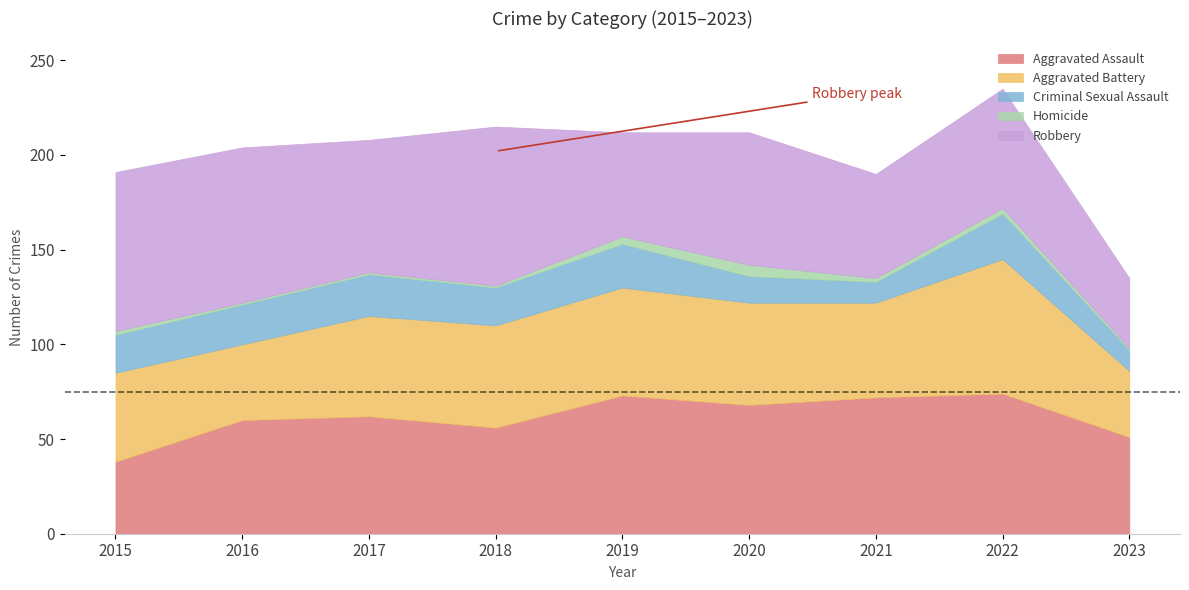

At which label is Criminal Sexual Assault closest to 17?

2015